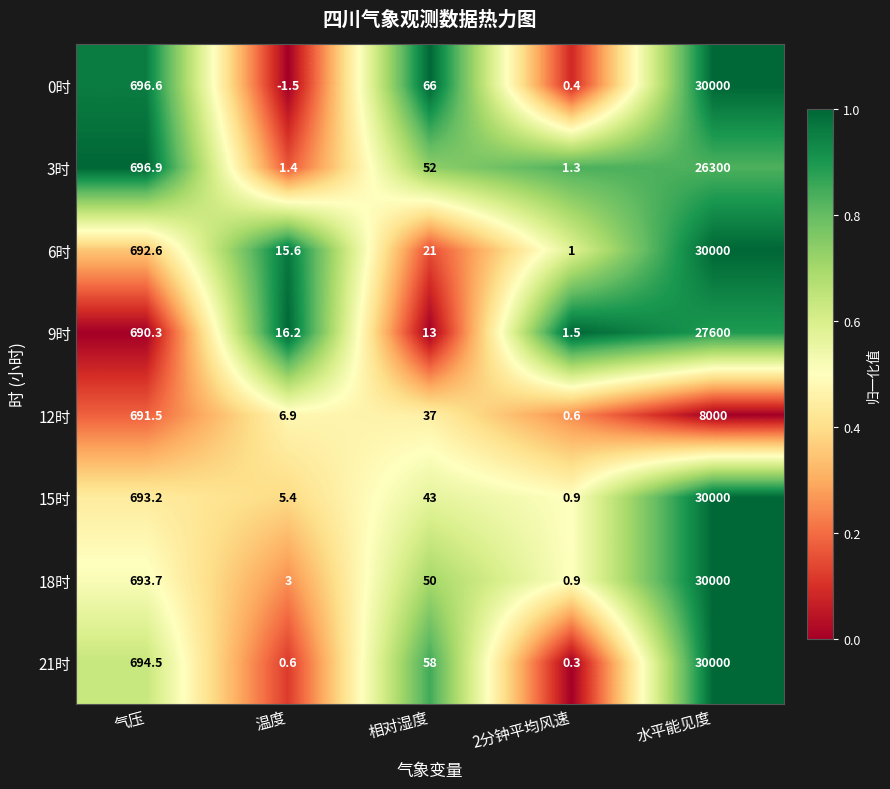

At which category does the chart reach its peak across all series?

水平能见度